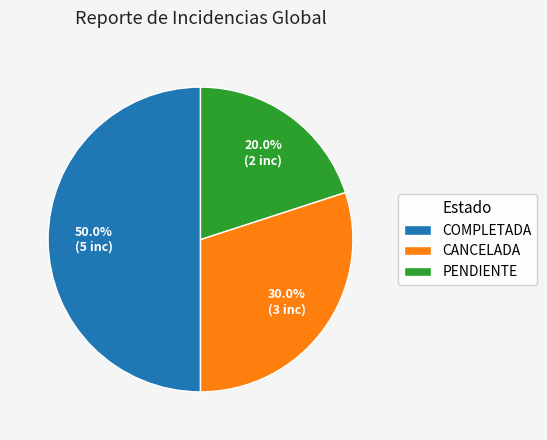

To the nearest percent, what is the average slice percentage?

33%